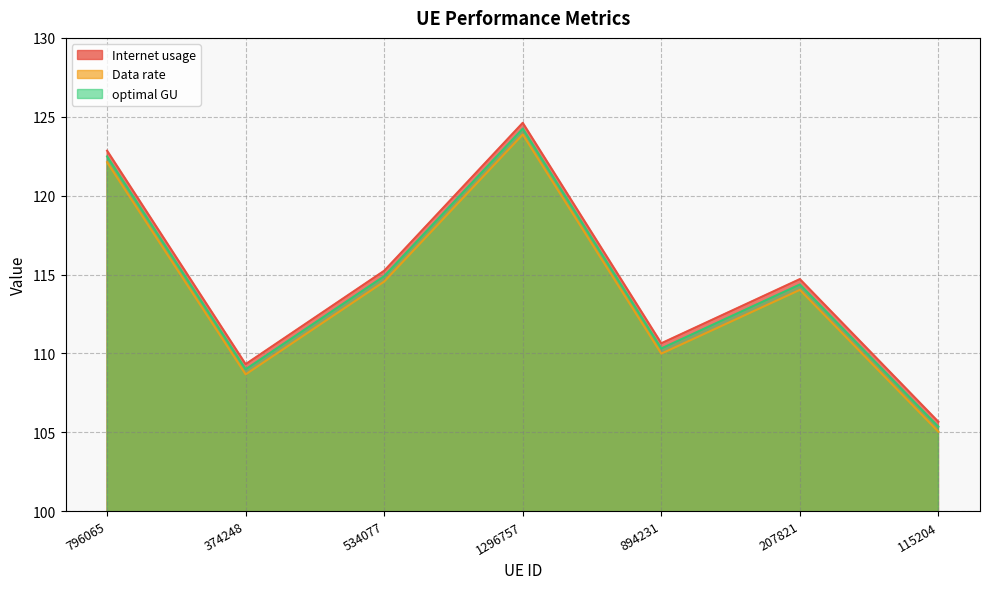

What is the label of the 6th point from the right?

374248